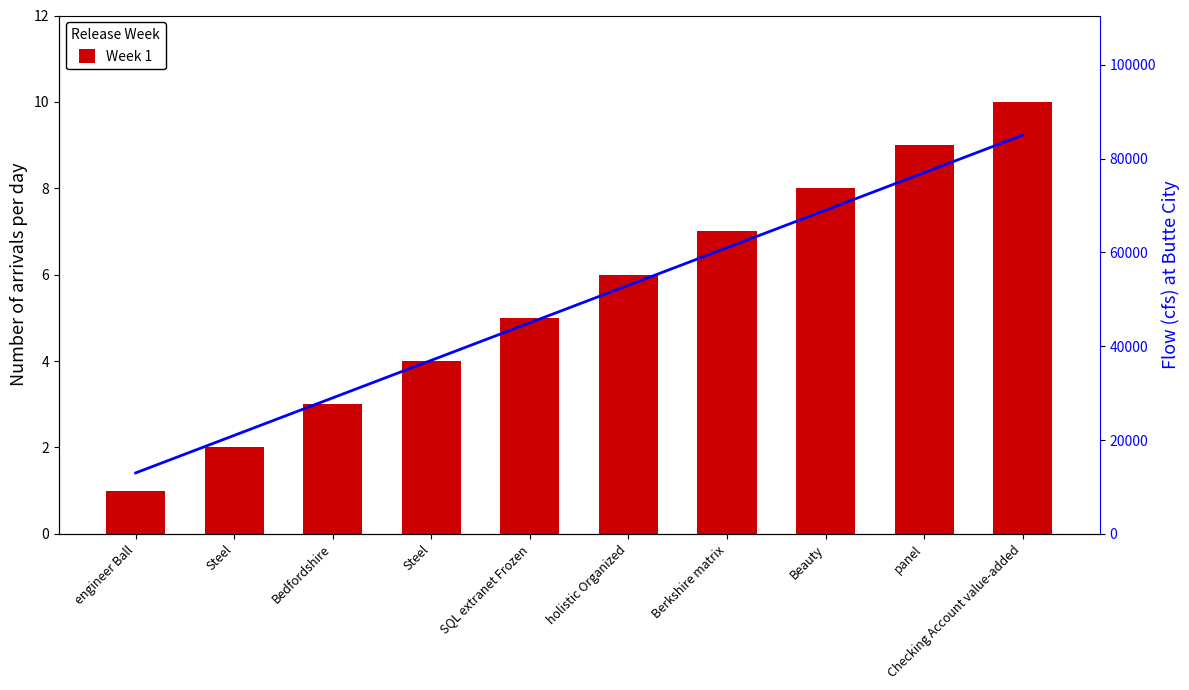

How many data points in Week 1 are less than 6?

5